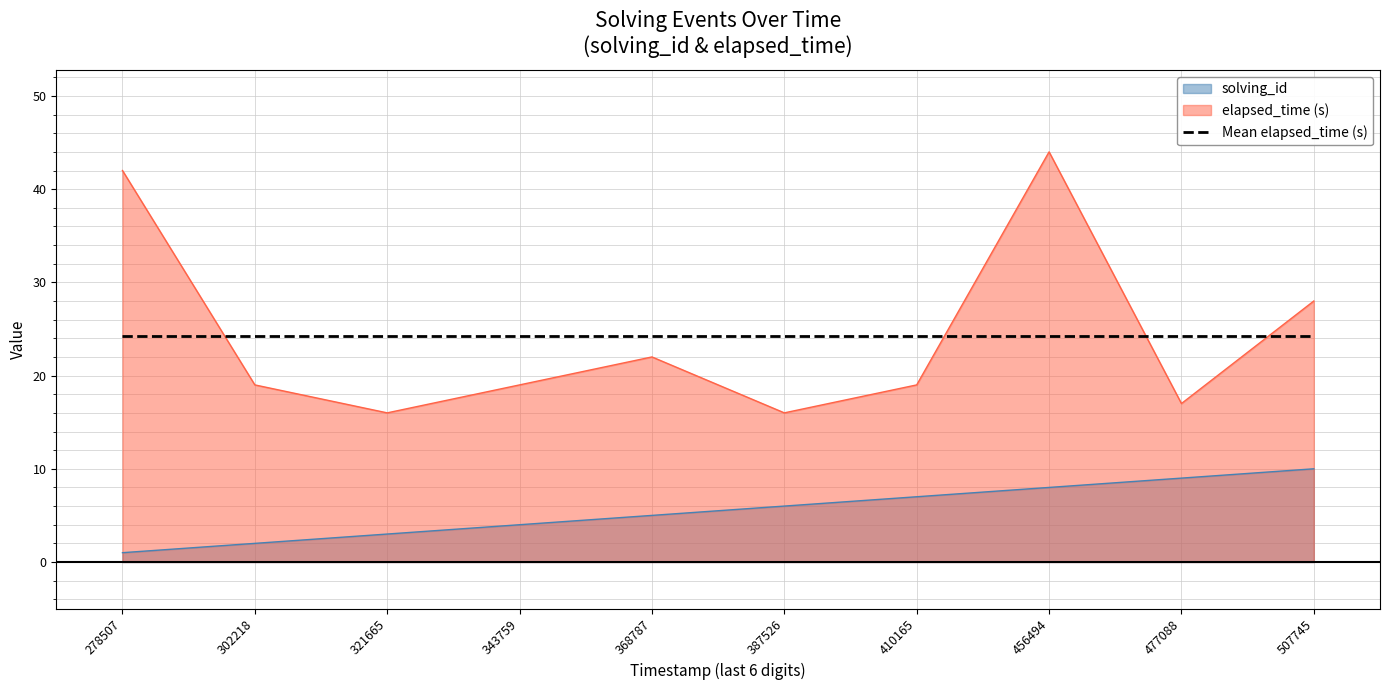

At which category is the sum across all series the highest?

456494